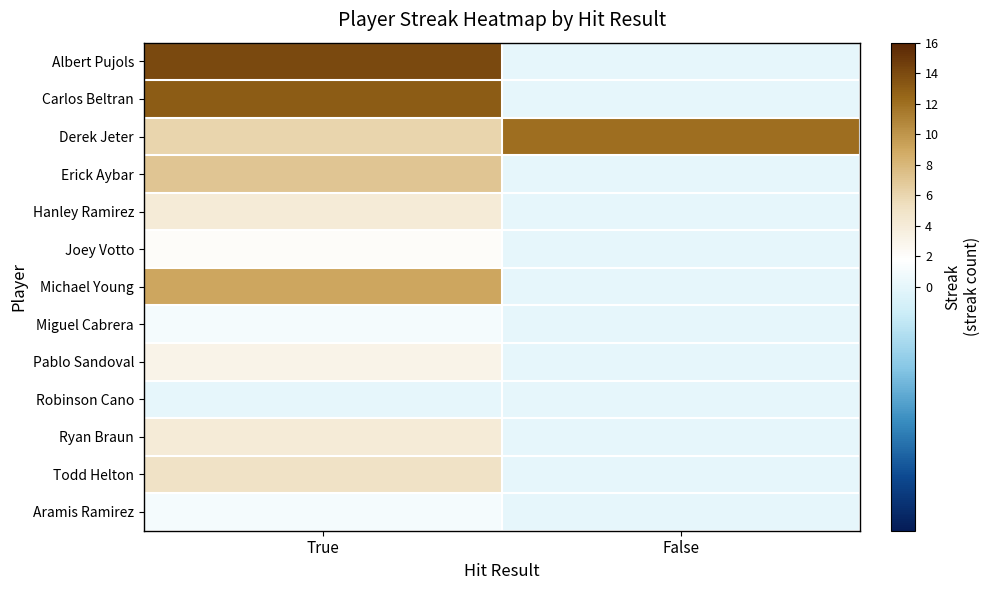

What is the total value across all series at True?

69